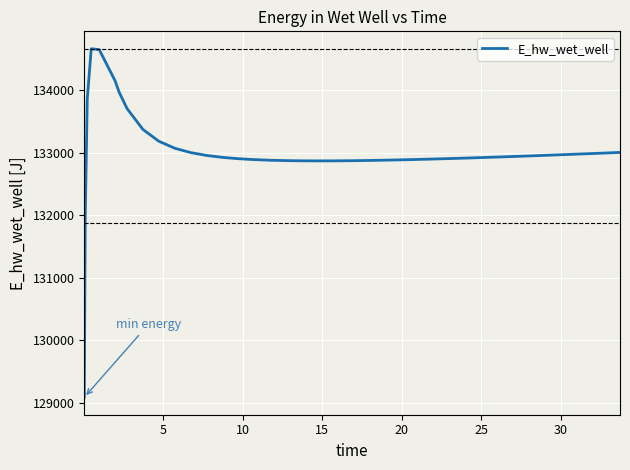

What is the minimum value shown in the chart?

129084.9